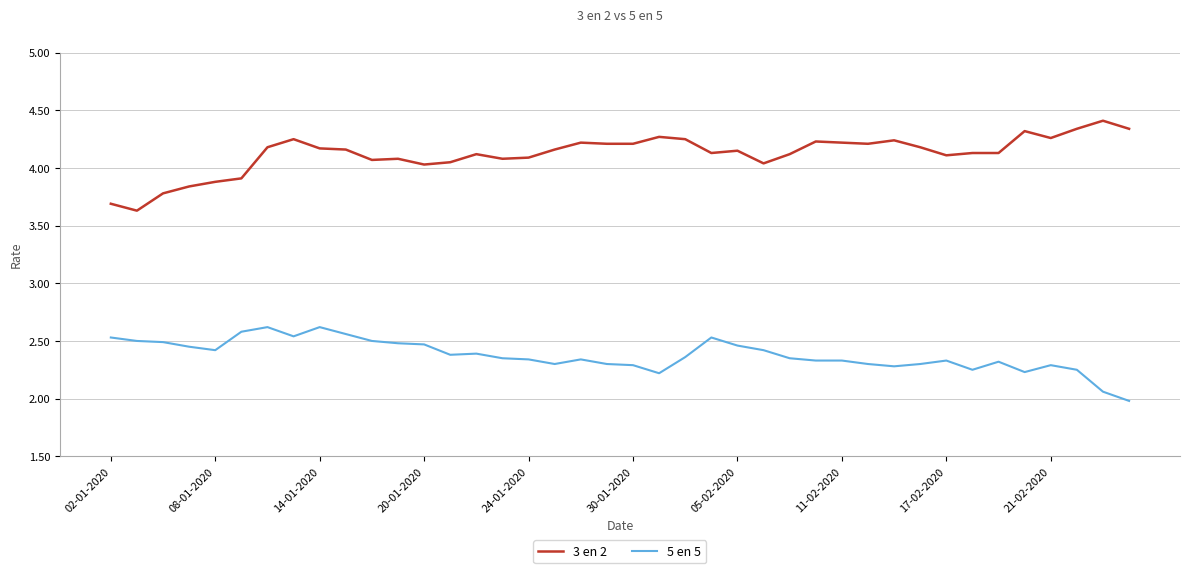

Which series has the largest range (max minus min)?

3 en 2